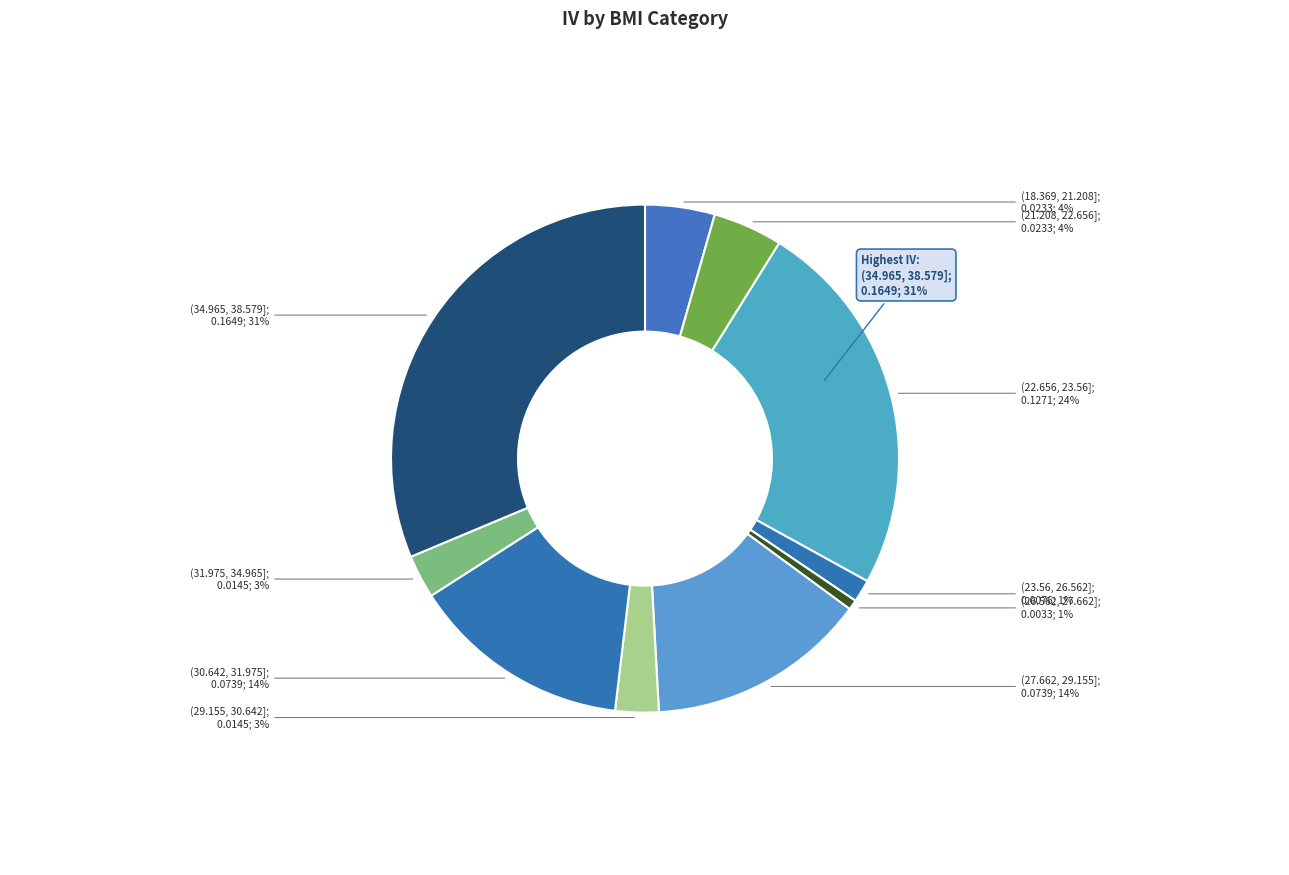

Rank the categories by value from lowest to highest.

(26.562, 27.662], (23.56, 26.562], (29.155, 30.642], (31.975, 34.965], (18.369, 21.208], (21.208, 22.656], (27.662, 29.155], (30.642, 31.975], (22.656, 23.56], (34.965, 38.579]